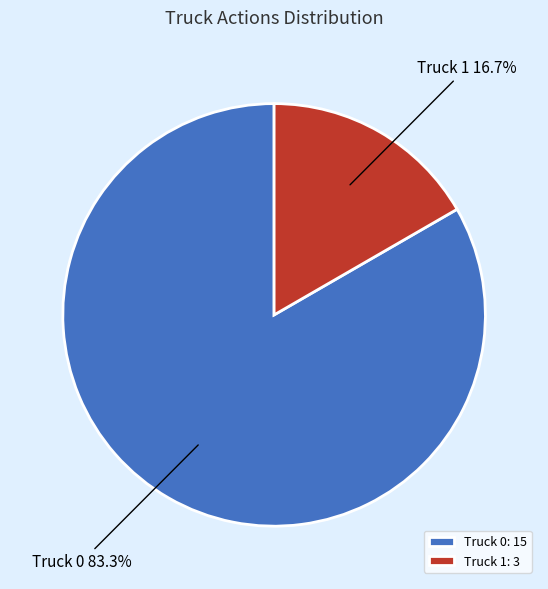

Which category has the smallest portion of the pie?

Truck 1